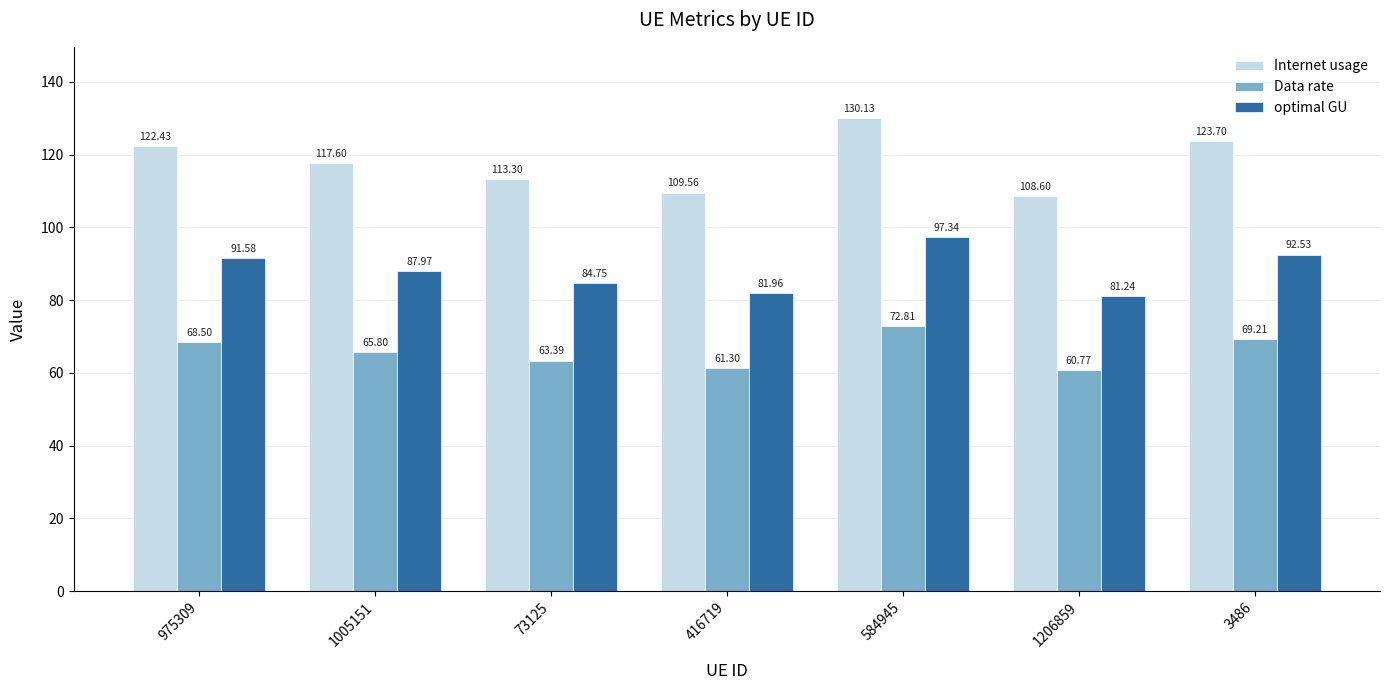

What position from the right is 3486?

1